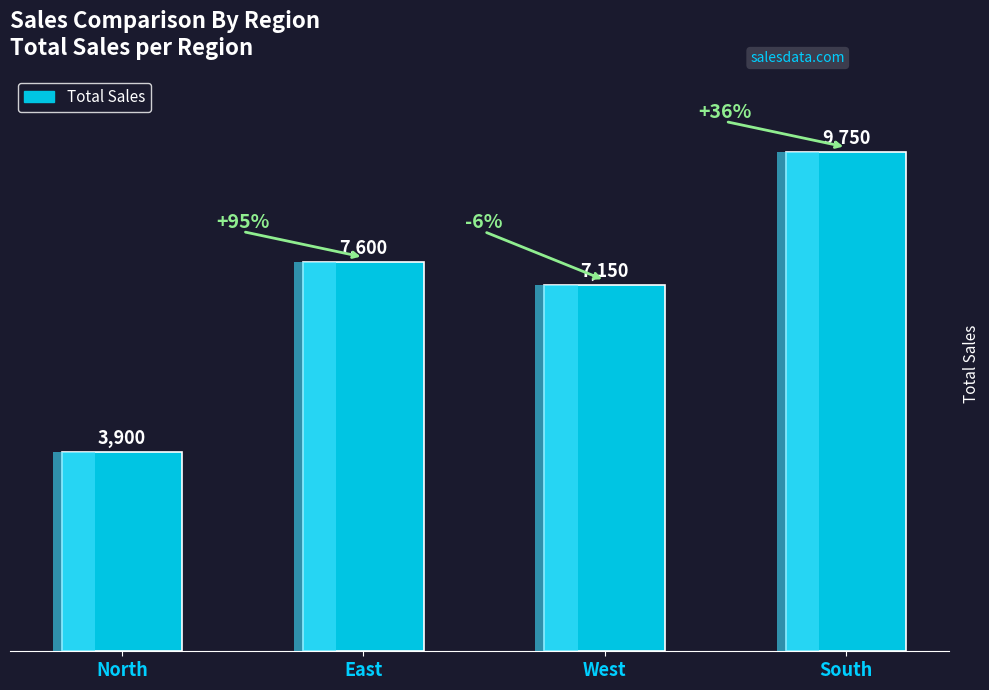

What is the greatest value displayed?

9749.9